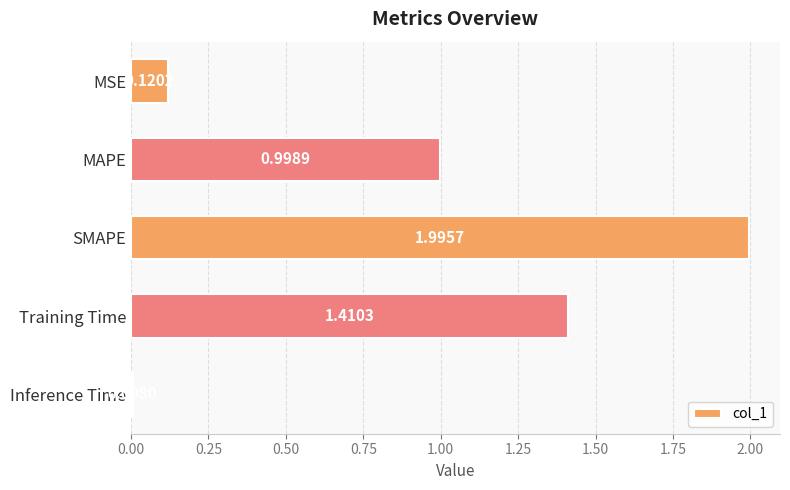

What is the label of the 2nd bar from the bottom?

Training Time